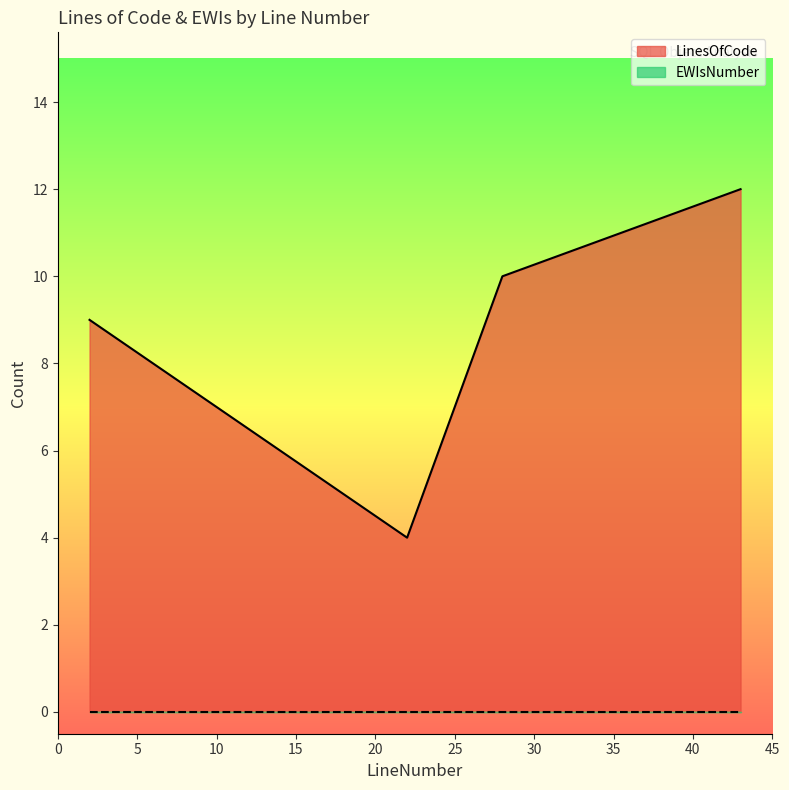

Between 43 and 22, which is larger?

43